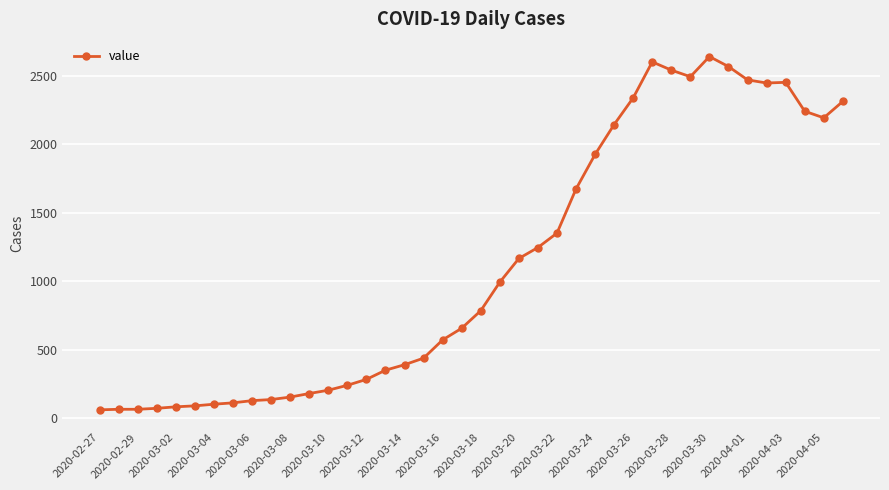

What is the value of the 17th point from the left?

391